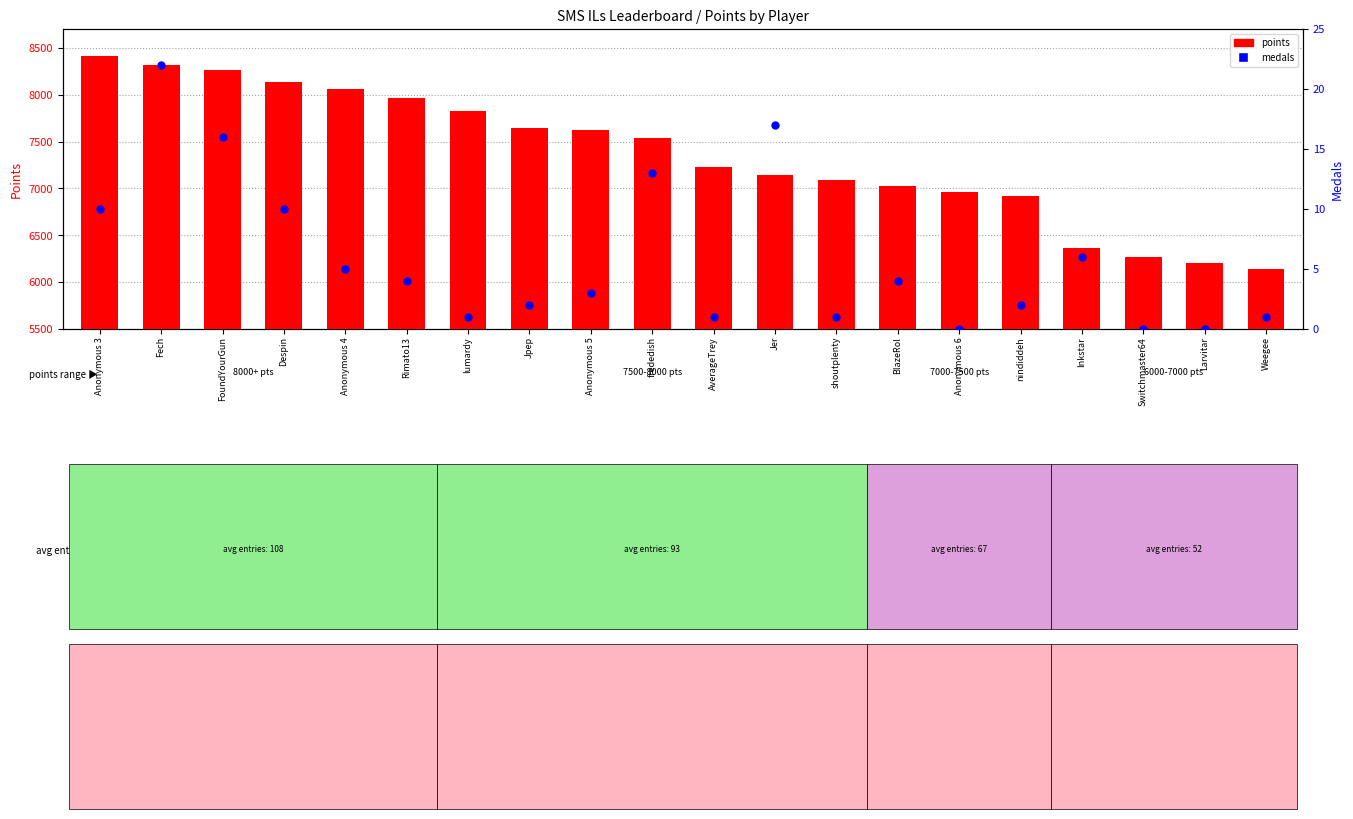

At which category is the sum across all series the highest?

Anonymous 3